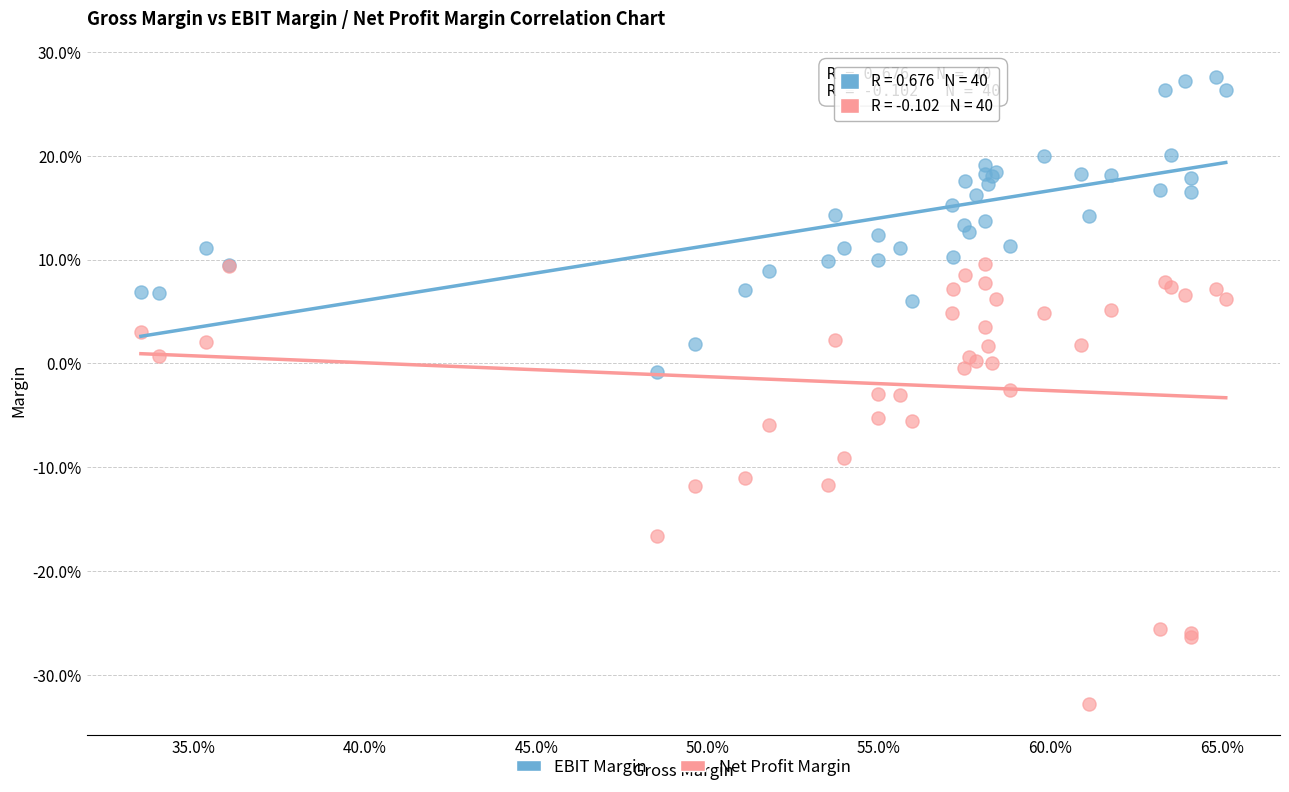

What are all the series names shown in the legend?

EBIT Margin, Net Profit Margin